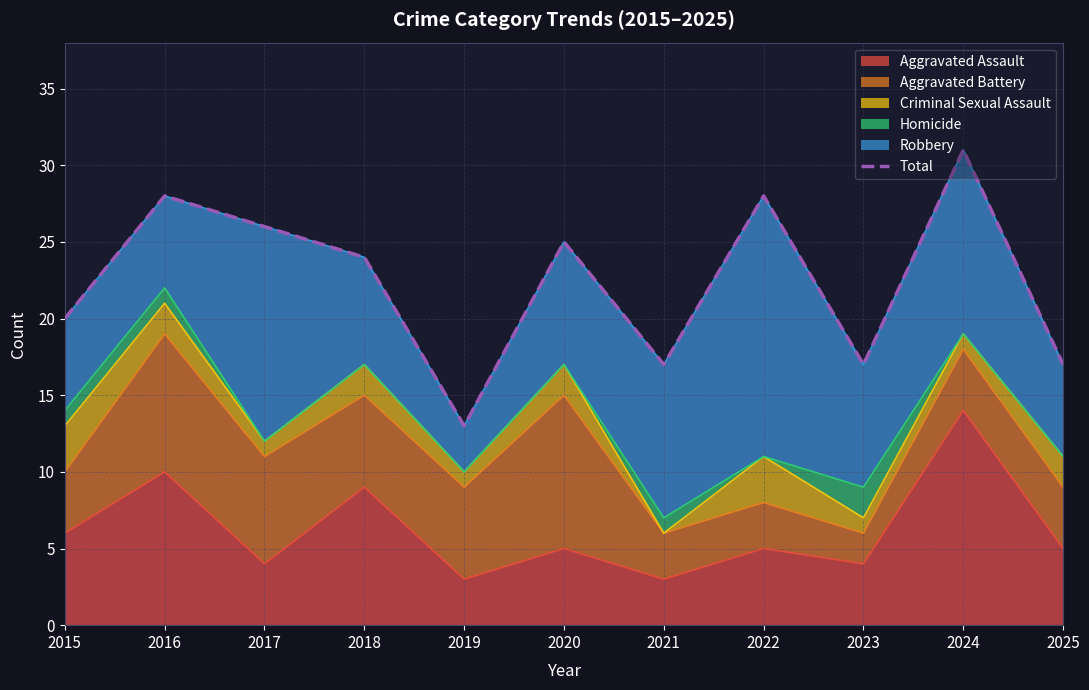

At which label is the value closest to 22?

2015